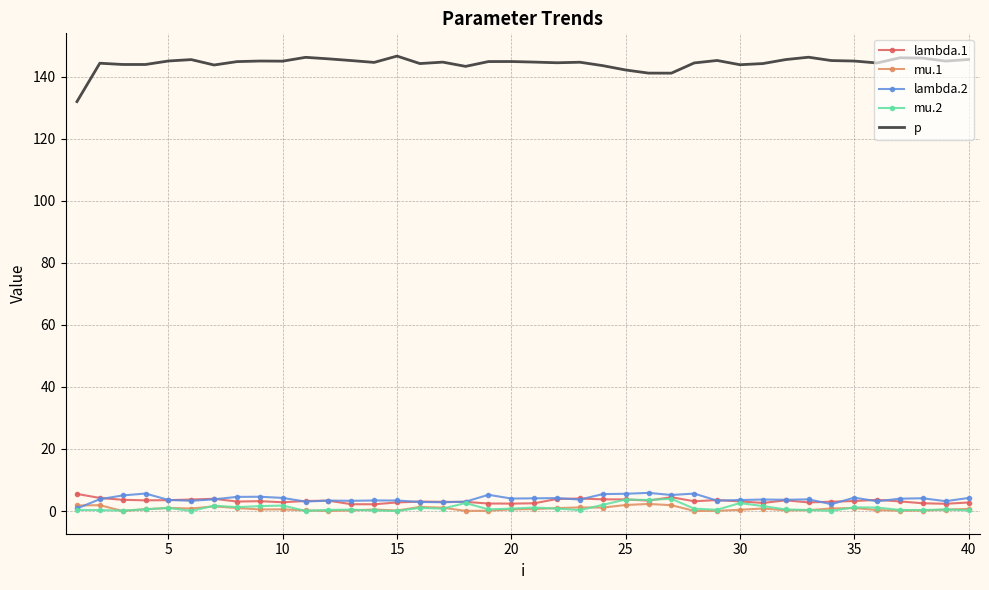

What is the maximum value shown in the chart?

146.7